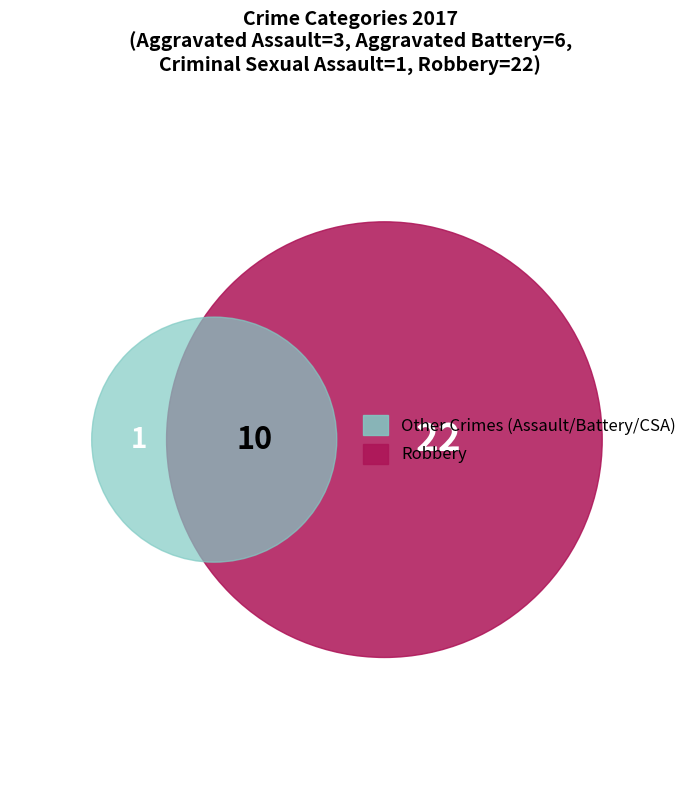

True or false: Criminal Sexual Assault accounts for 3% of the total.

True